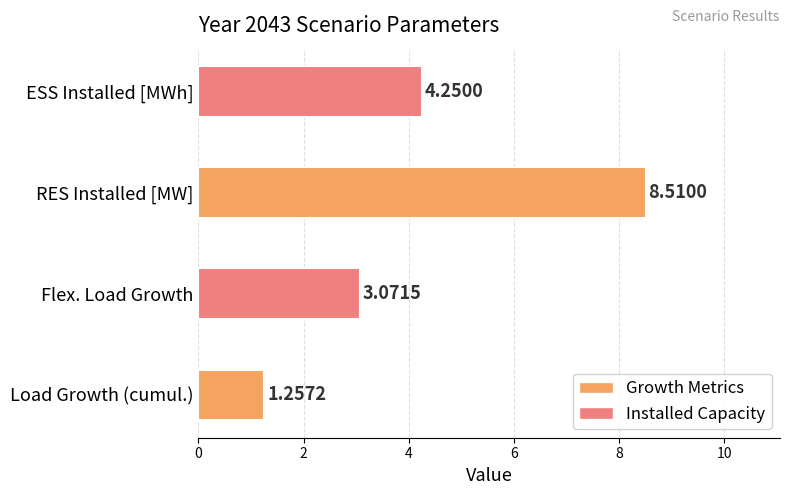

Reading right to left, extract all data points from this chart.

ESS Installed [MWh]=4.2	RES Installed [MW]=8.5	Flex. Load Growth=3.1	Load Growth (cumul.)=1.3